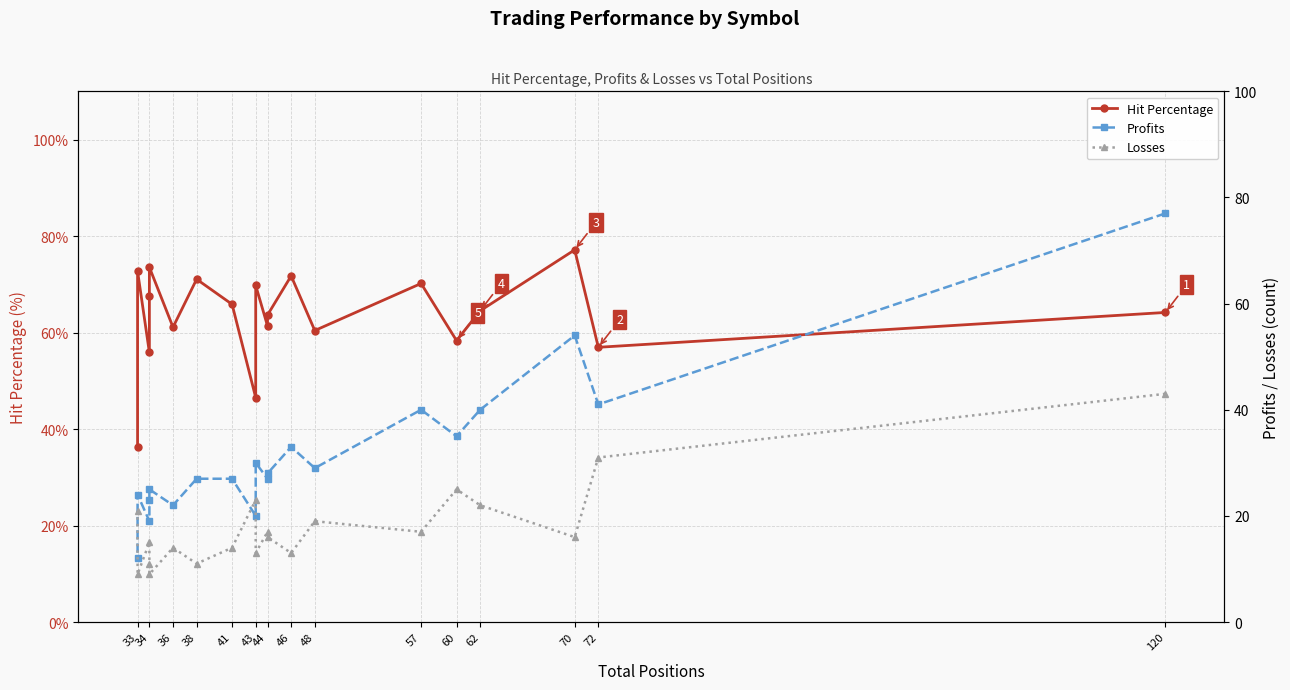

In Profits, how many points are higher than both neighbors (excluding endpoints)?

6